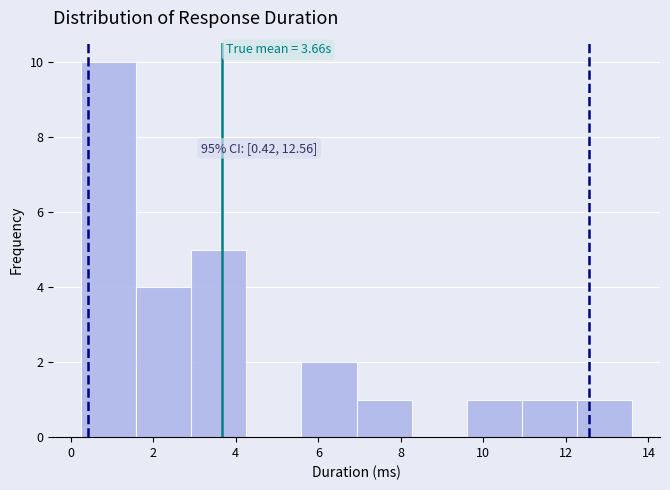

Which range on the x-axis has the tallest bar?

0.2 to 1.6